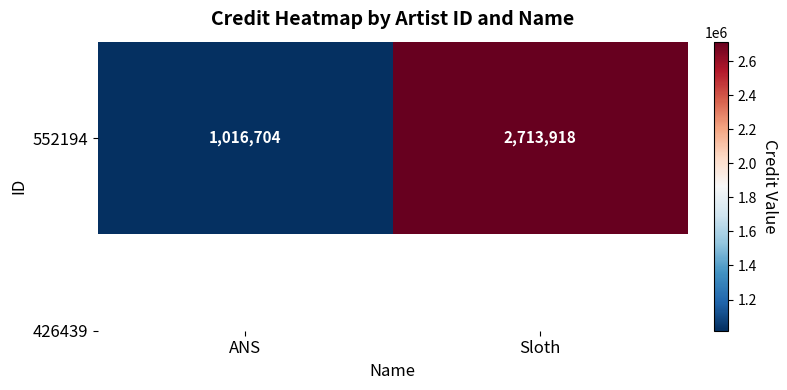

Between ANS and Sloth, which is larger?

Sloth